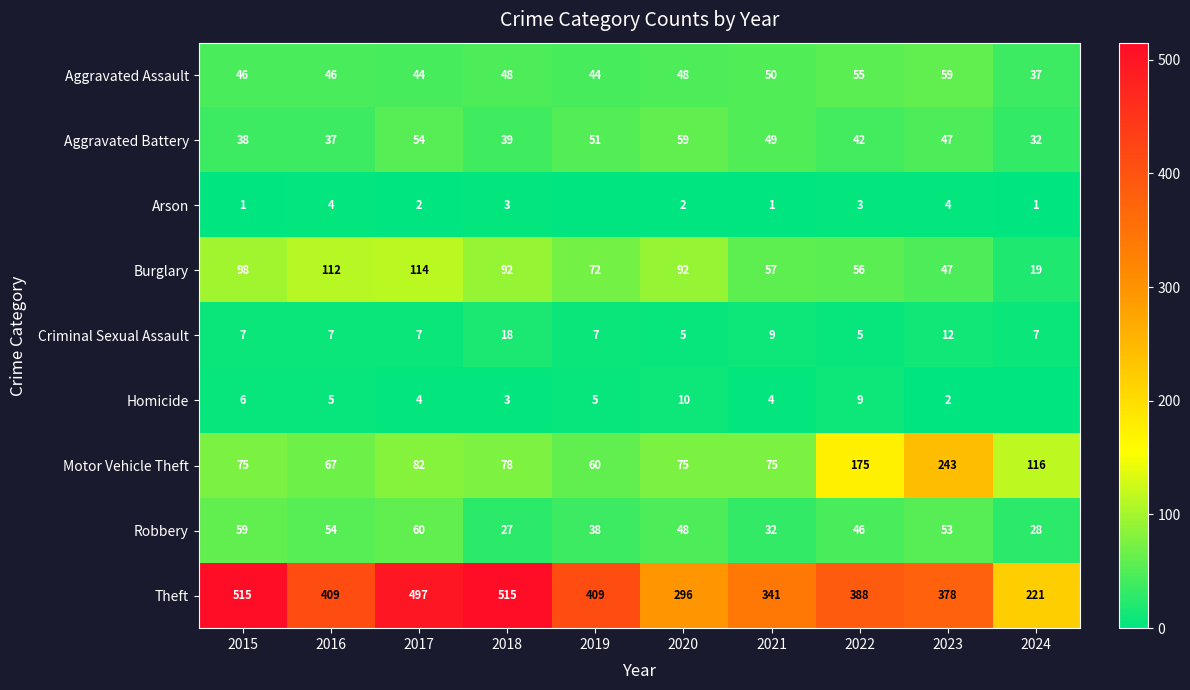

The value of Theft at 2020 is 138. True or false?

False